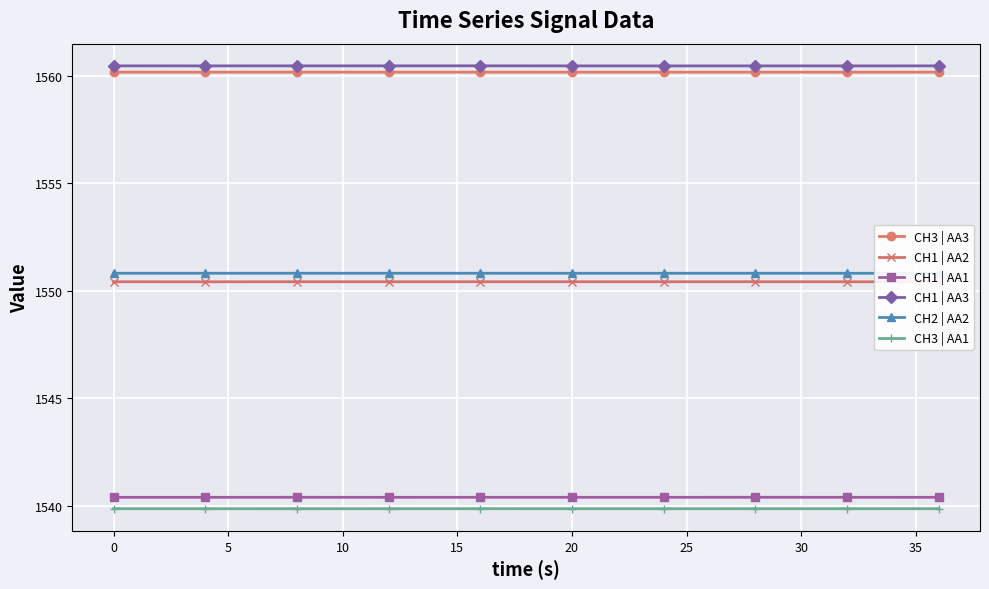

True or false: CH2 | AA2 and CH3 | AA3 cross at least once.

False